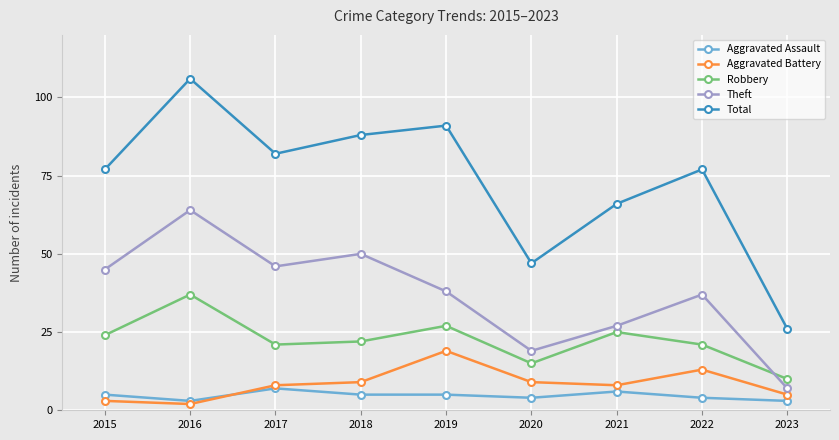

What is the value of the Aggravated Battery point at the 5th from the left?

19